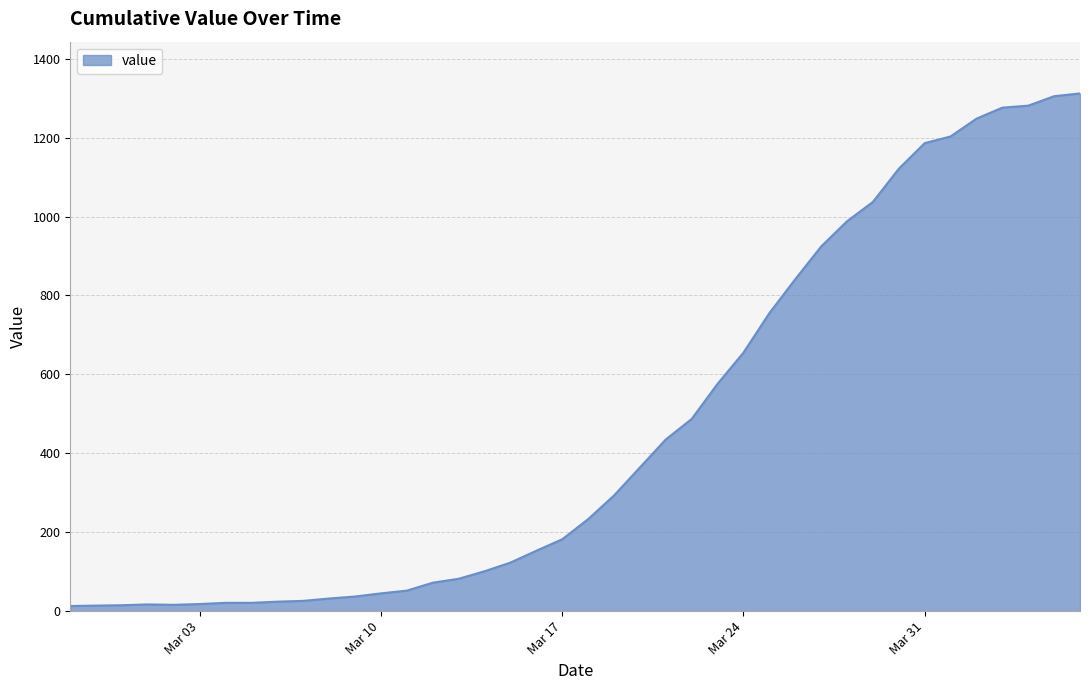

What is the maximum value shown in the chart?

1312